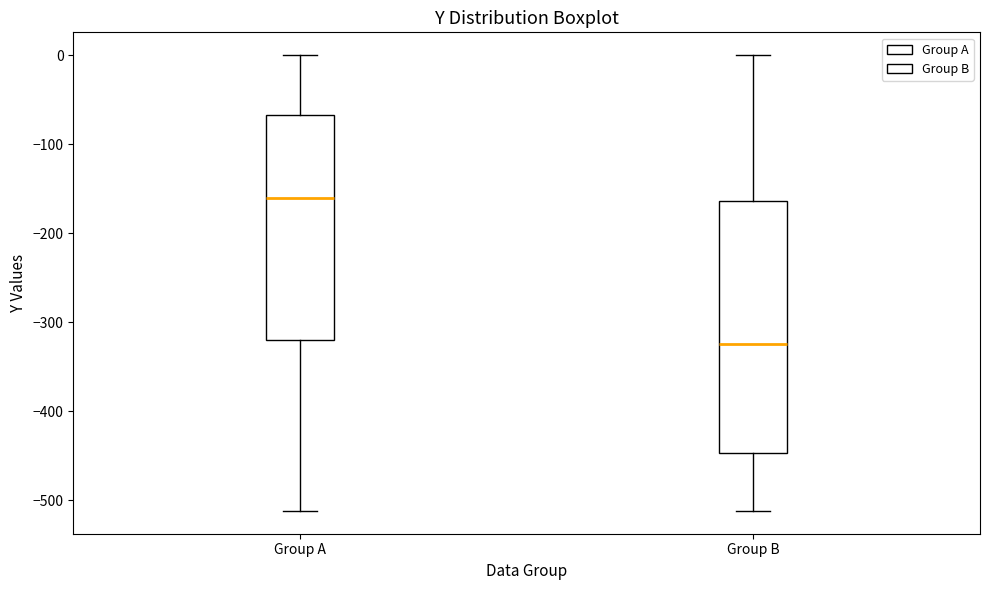

Comparing the boxes themselves (not the whiskers), which one is the tallest?

Group B